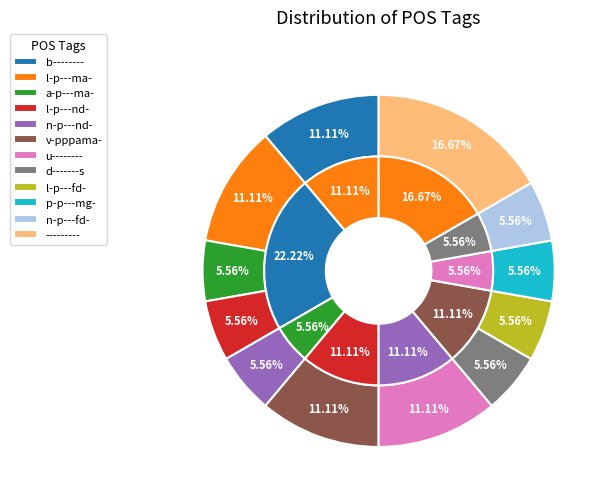

Does any single category account for the majority?

No